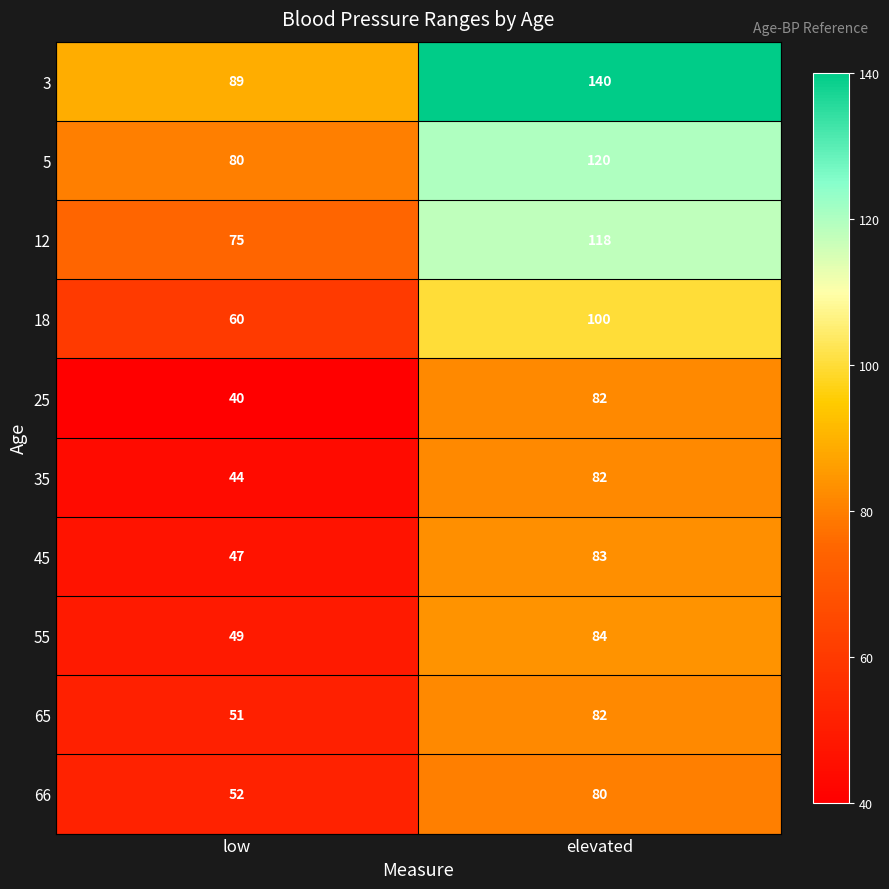

What is the sum of all 18 values?

160